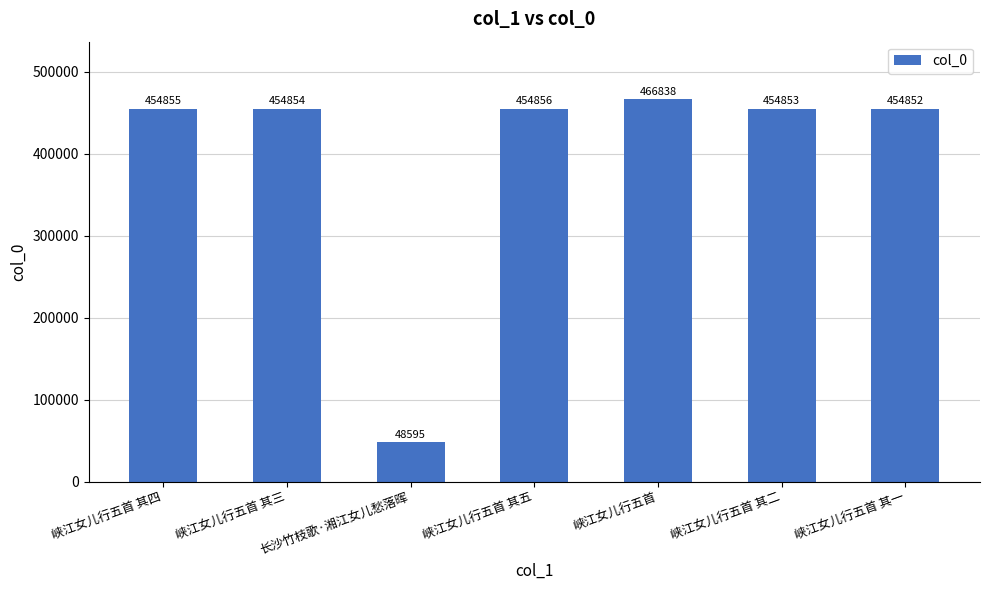

How many categories are shown in the chart?

7